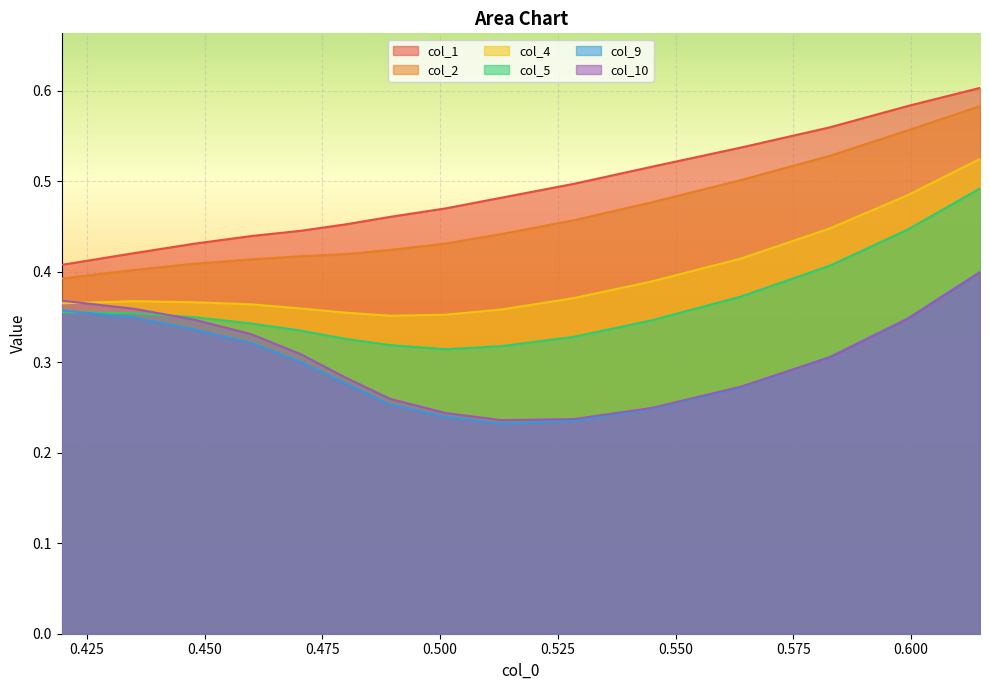

Count the number of categories in the chart.

15